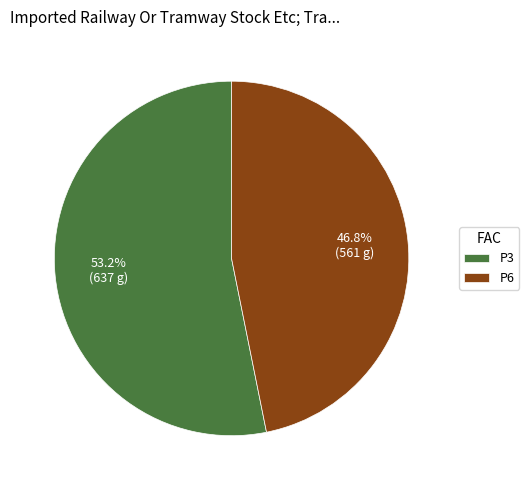

To the nearest percent, what is the difference between the largest and smallest slice percentages?

6%